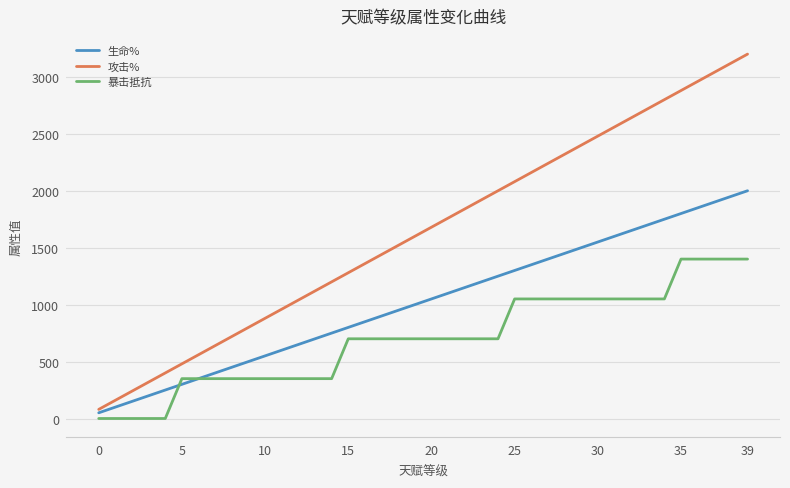

Which series has the largest range (max minus min)?

攻击%